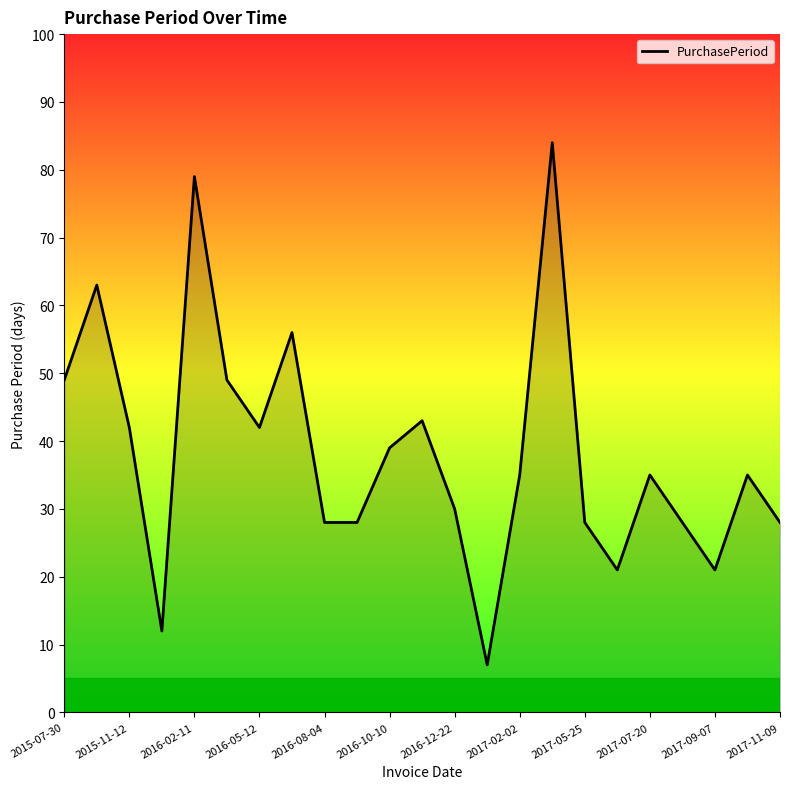

What is the difference between the maximum and minimum values?

77